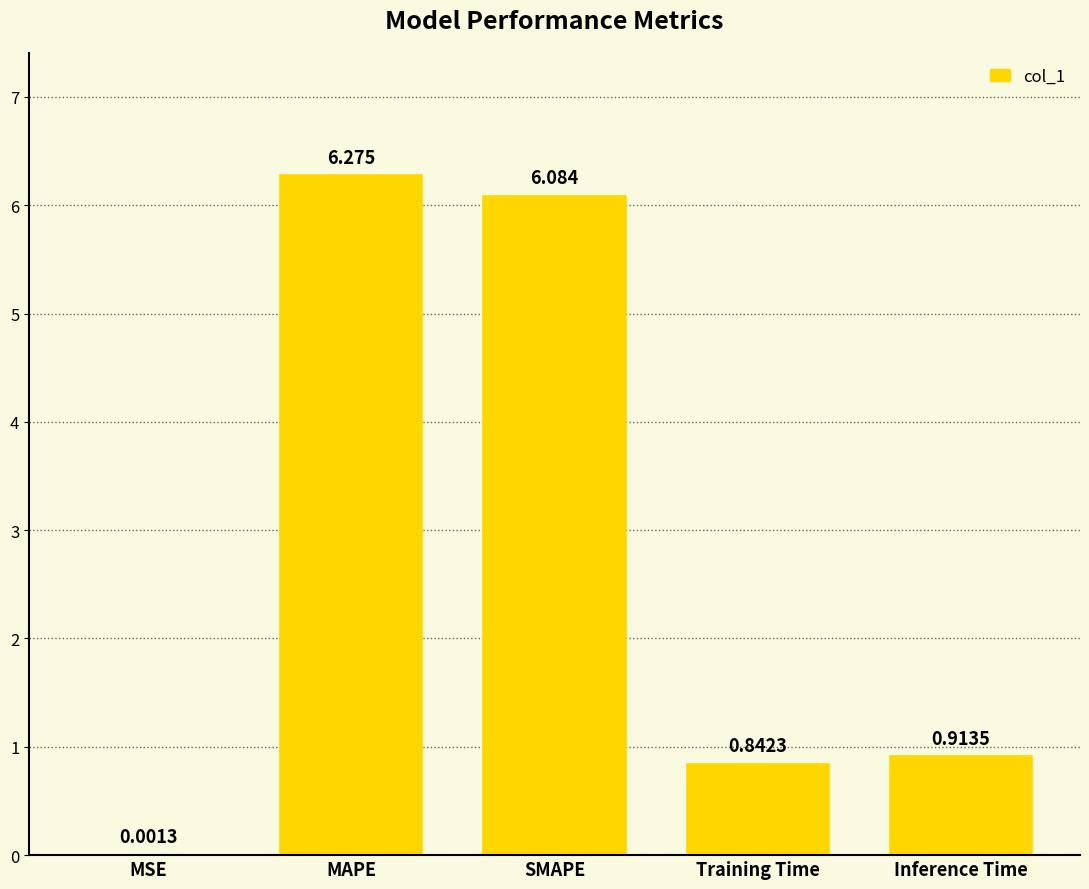

The value at SMAPE is 6.1. True or false?

True